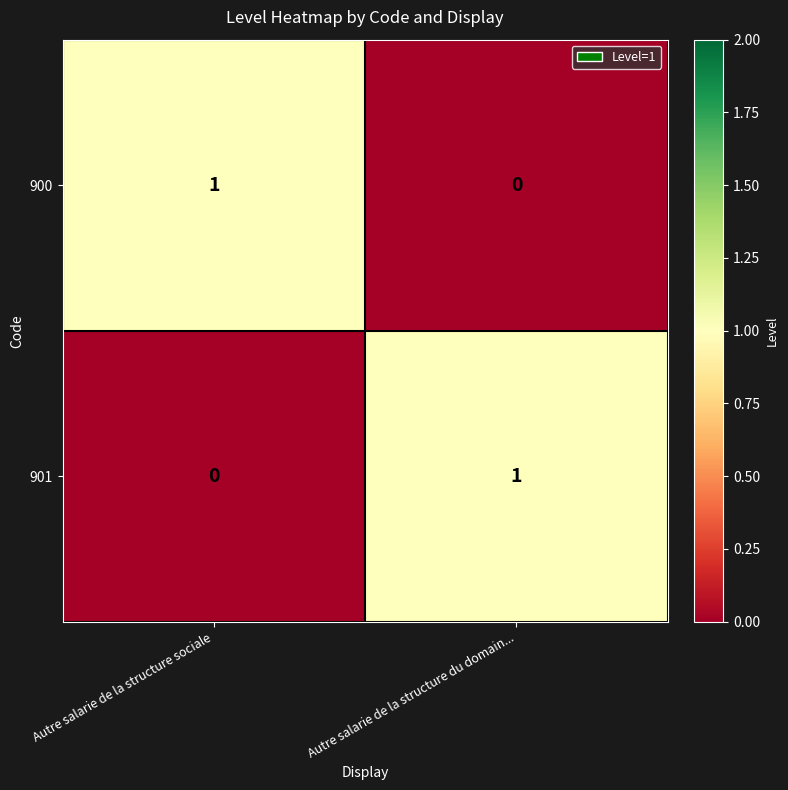

Reading left to right, transcribe all the data shown in this chart.

900: Autre salarie de la structure sociale=1	Autre salarie de la structure du domain...=0
901: Autre salarie de la structure sociale=0	Autre salarie de la structure du domain...=1